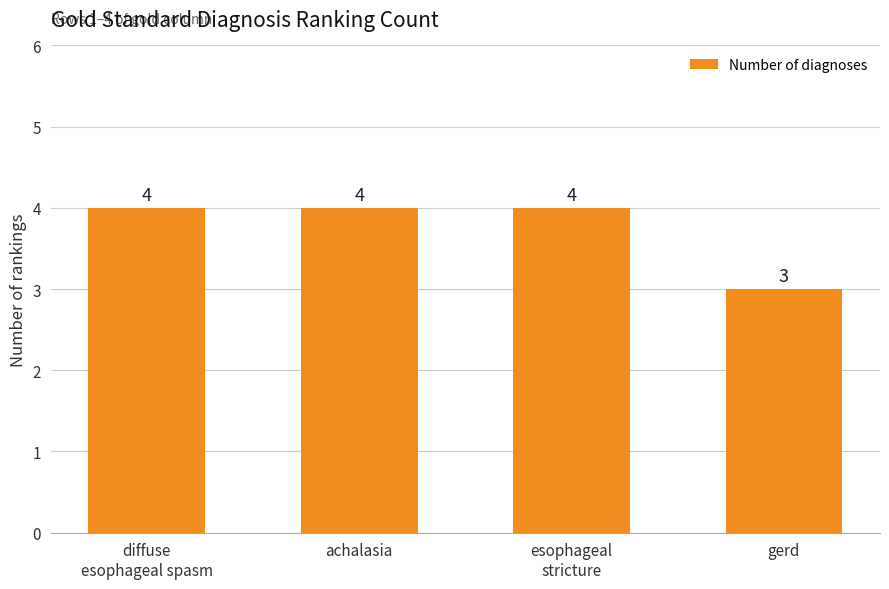

What is the label of the 3rd bar from the right?

achalasia